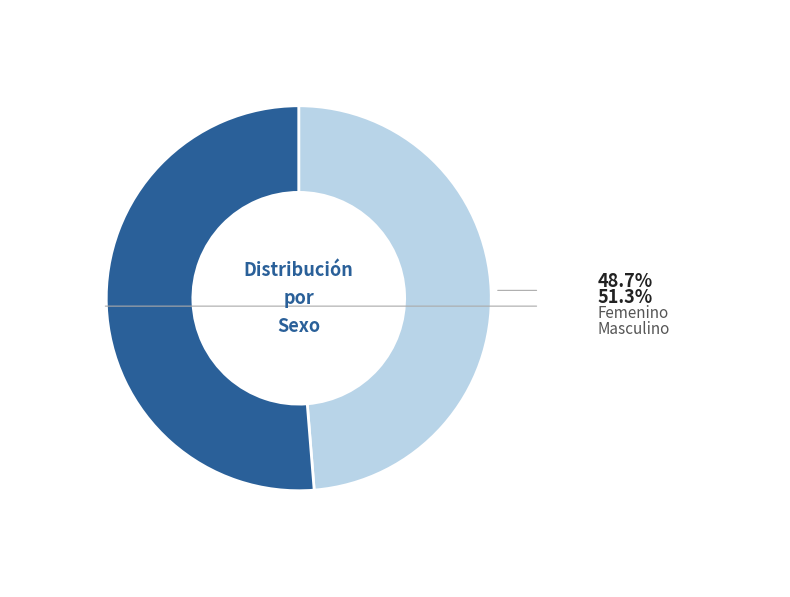

Does any single category account for the majority?

Yes